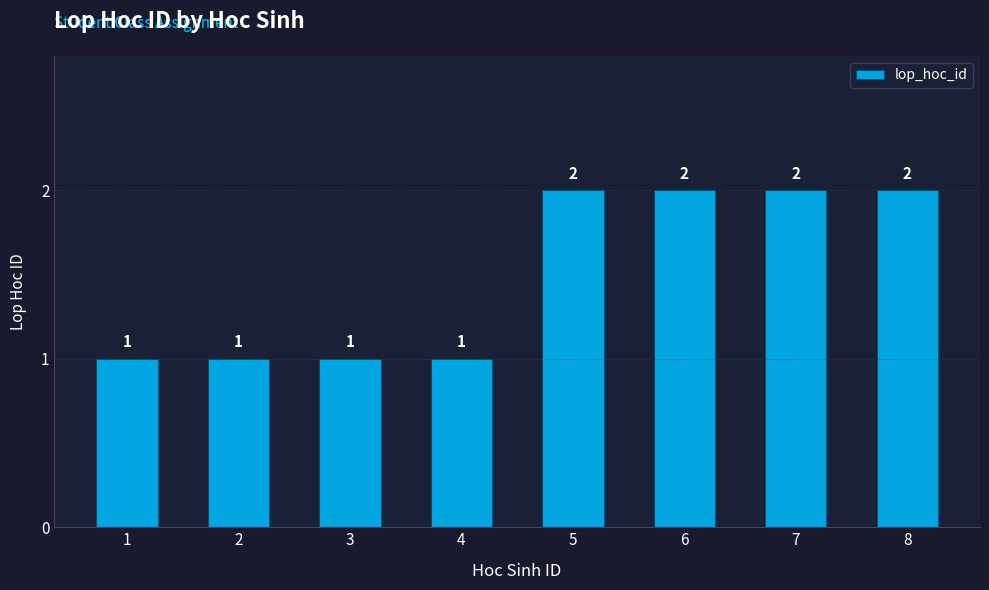

What is the value of the 6th bar from the left?

2